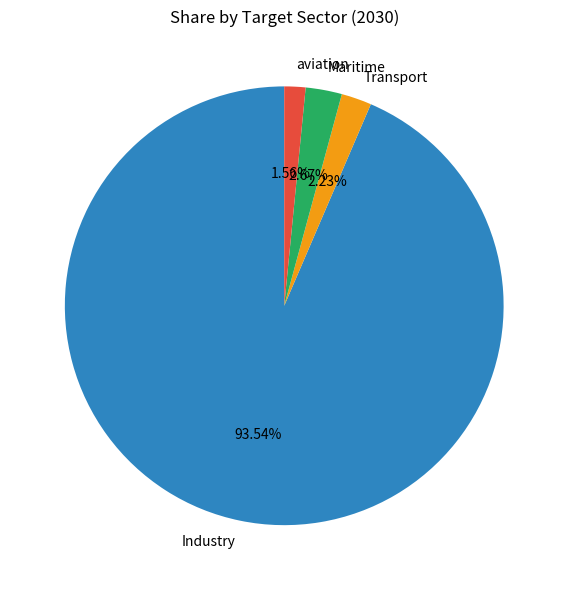

Which has a higher value, aviation or Maritime?

Maritime